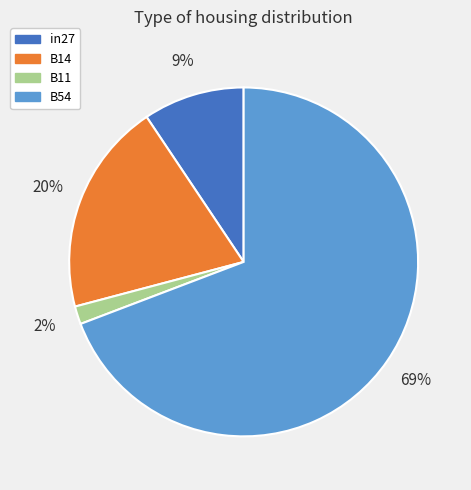

Count the number of slices in the pie.

4